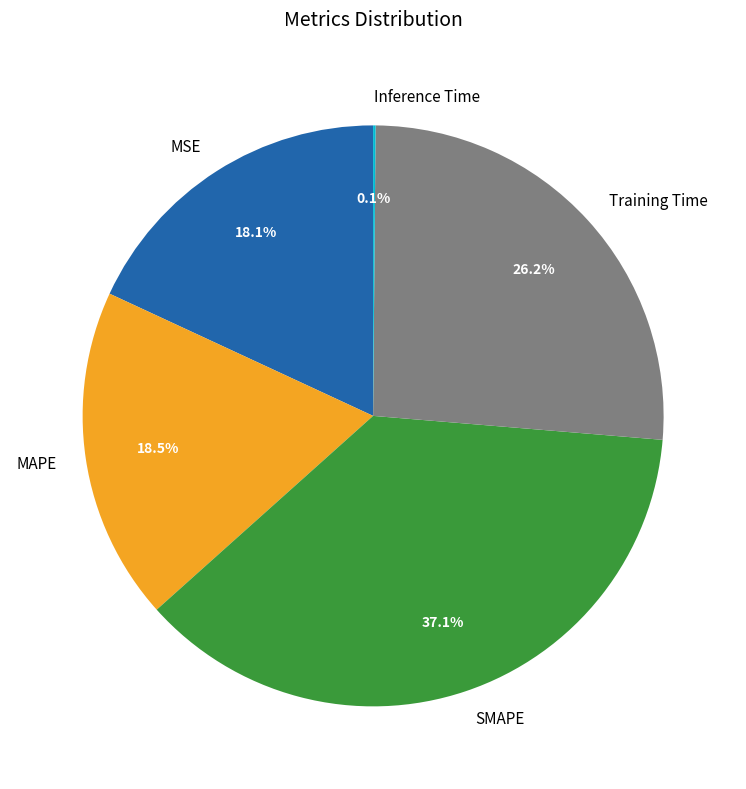

To the nearest percent, what percentage of the pie is SMAPE?

37%